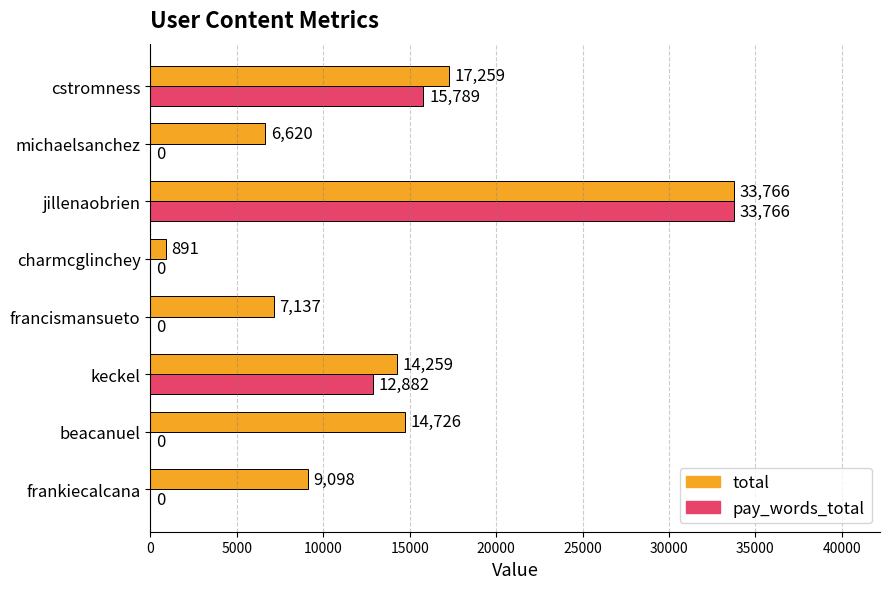

What is the highest value of the pay_words_total series?

33766